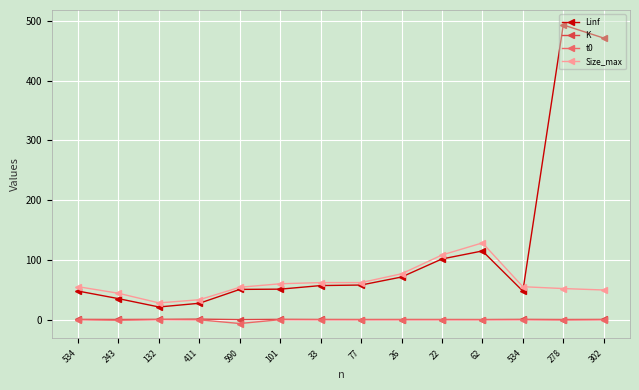

True or false: Linf has a value of 21.2 at 132.

True